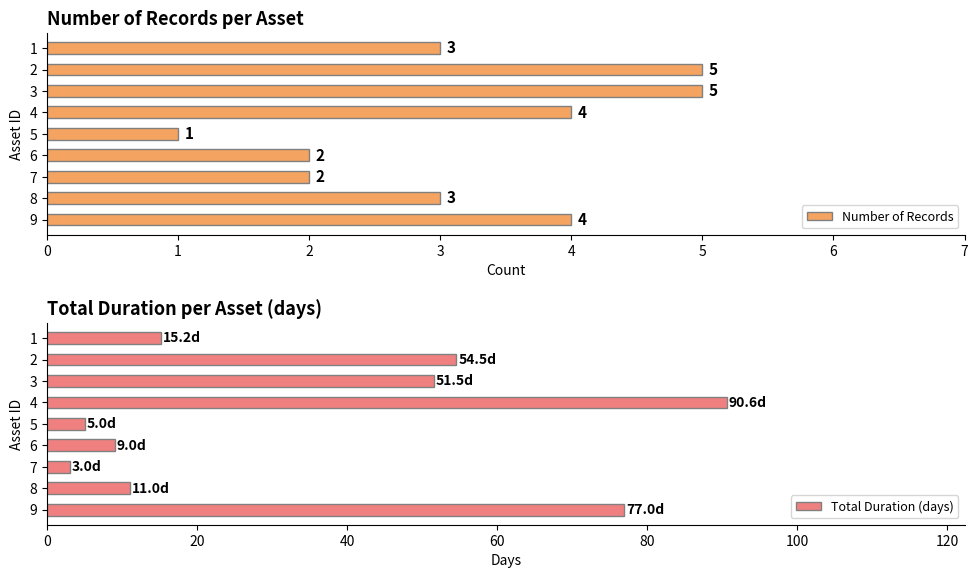

What is the value of the Total Duration (days) bar at the 2nd from the left?

54.5